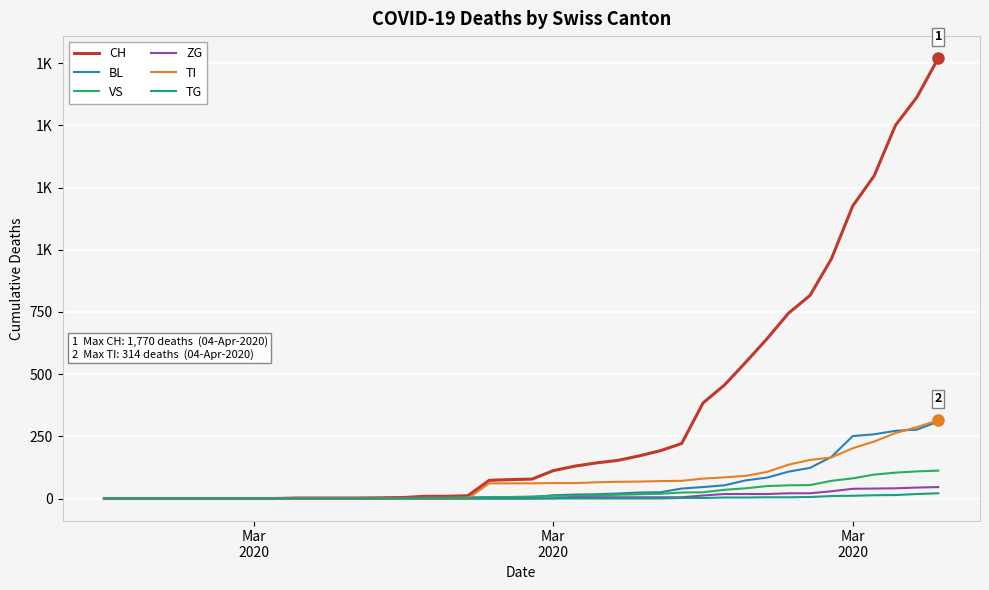

What are all the series names shown in the legend?

CH, BL, VS, ZG, TI, TG